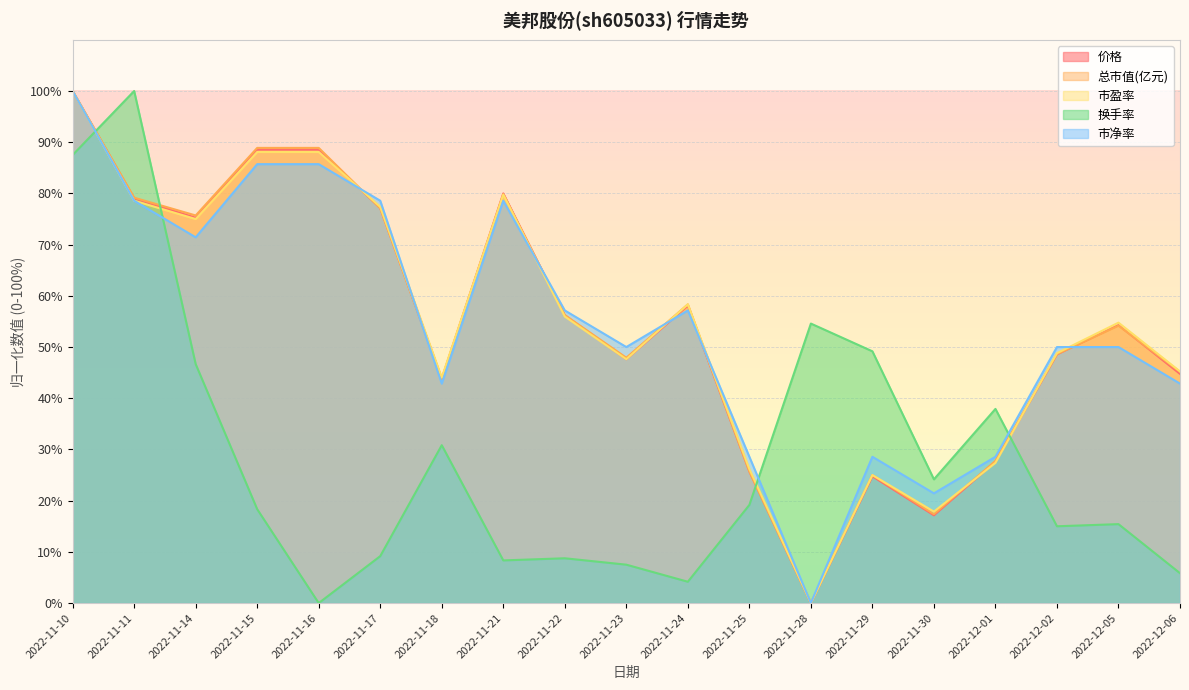

At how many categories does at least one series exceed 74?

7